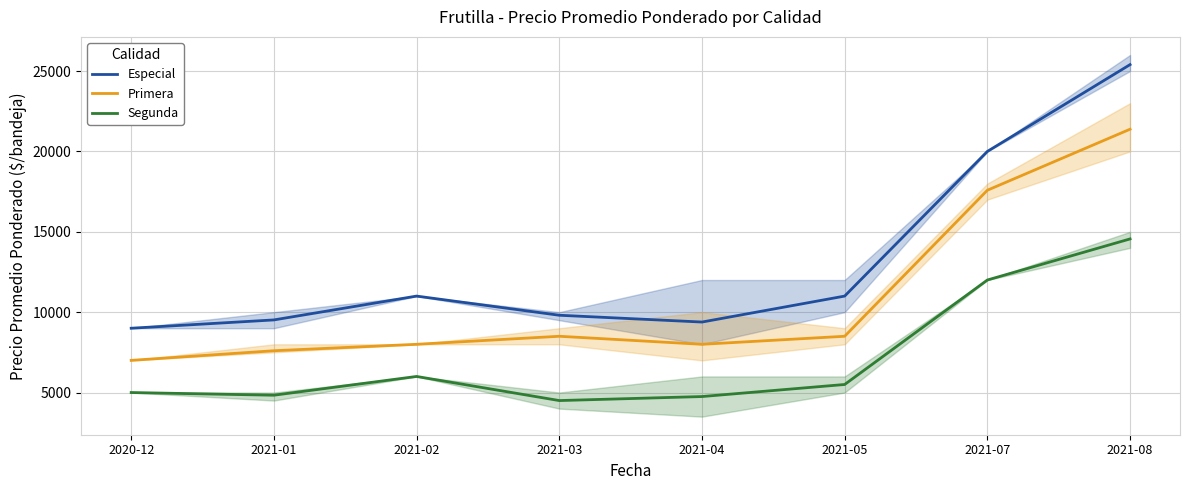

How many data points in Primera are above 8500?

2